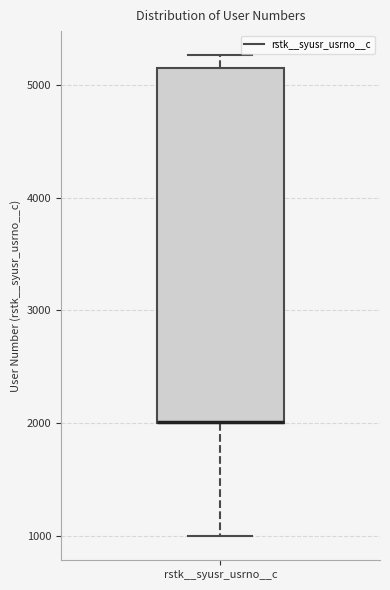

Where is the lower edge of the box for rstk__syusr_usrno__c on the y-axis? The values are not printed on the chart, so give them approximately, as read against the axis.

2000